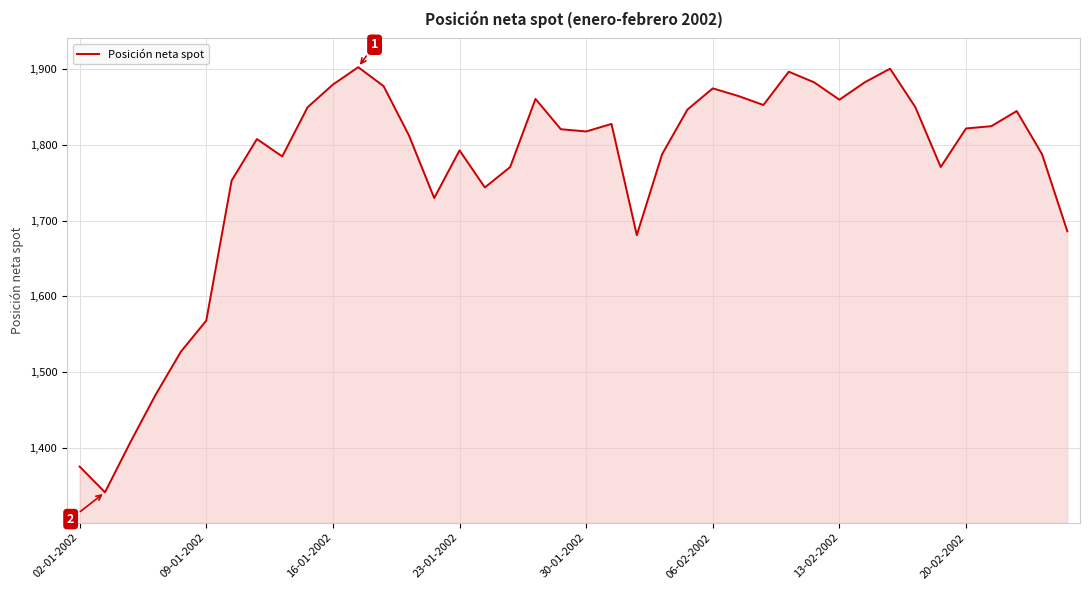

What is the minimum value shown in the chart?

1341